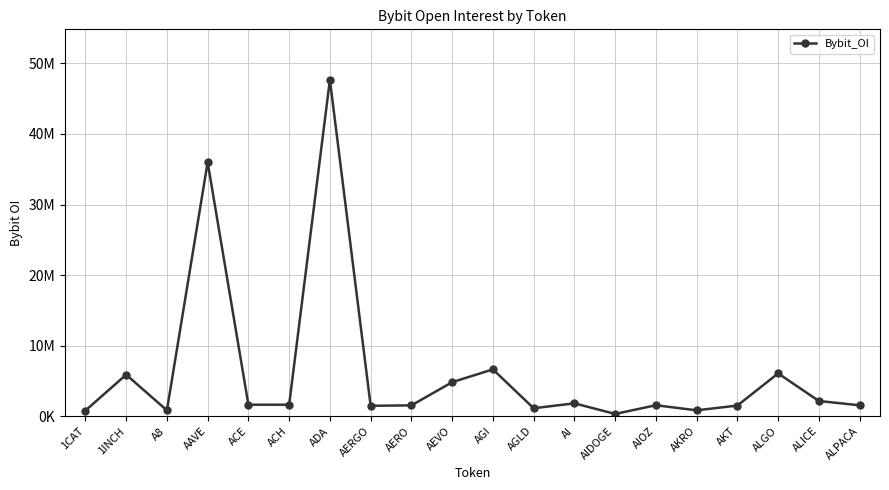

Which has a higher value, ADA or A8?

ADA